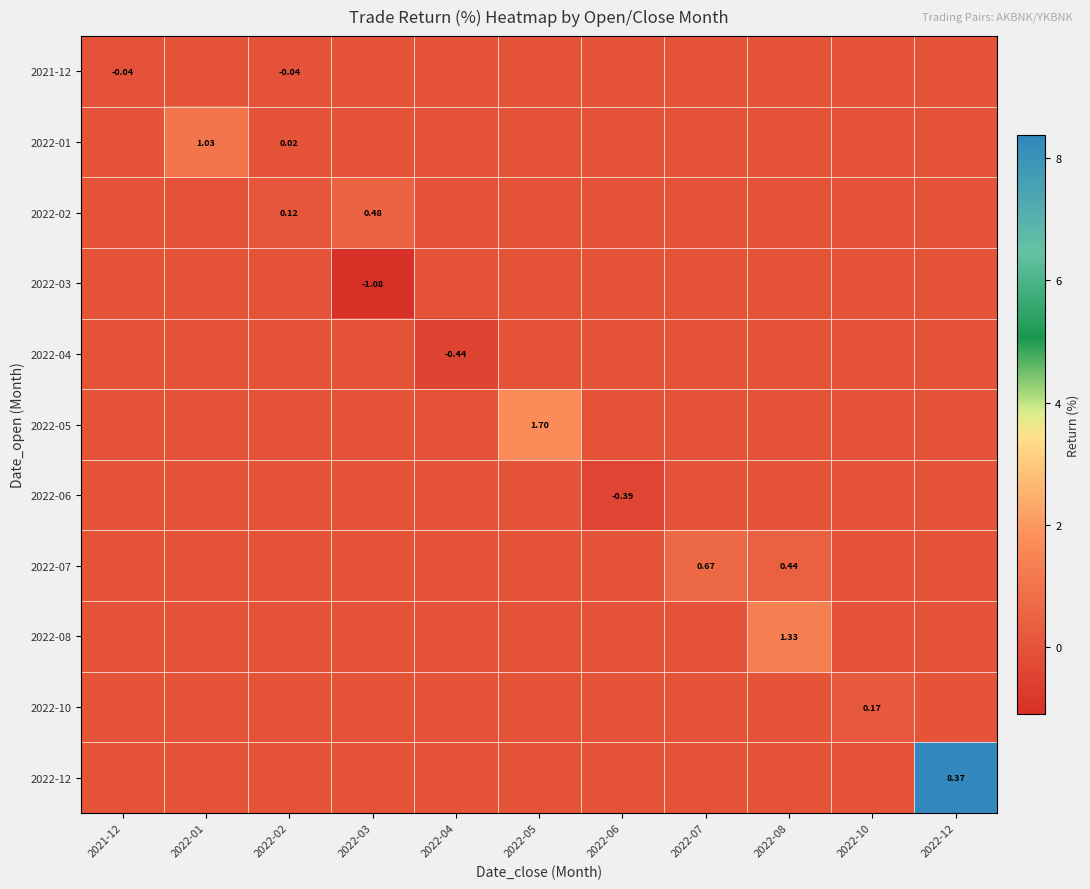

At which category is the sum across all series the highest?

2022-12